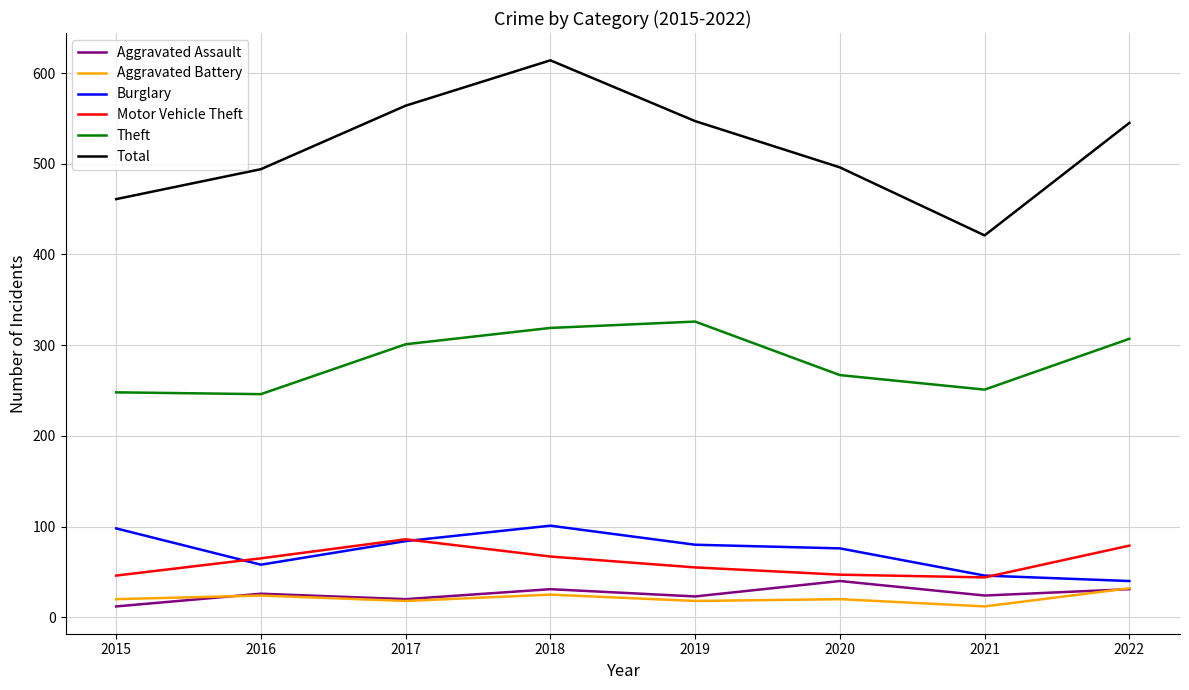

What is the difference between the maximum and minimum values in the Total series?

193